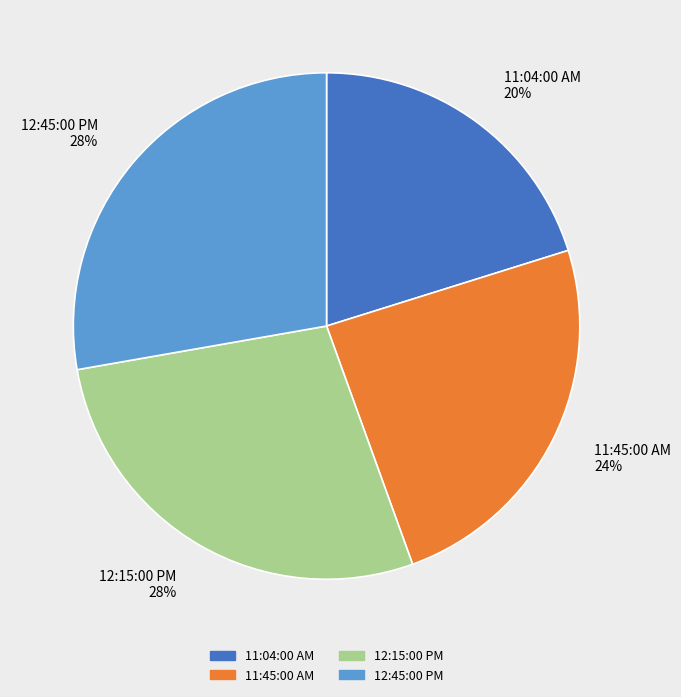

What is the ratio of the value at 11:45:00 AM to the value at 12:45:00 PM?

0.9